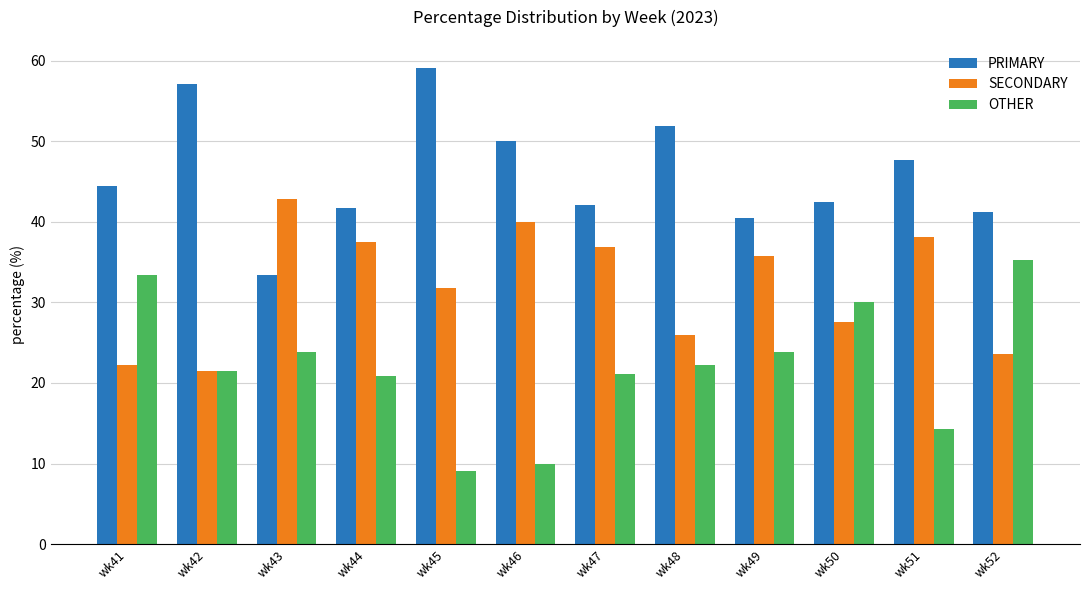

Rank the series at wk47 from highest to lowest value.

PRIMARY, SECONDARY, OTHER